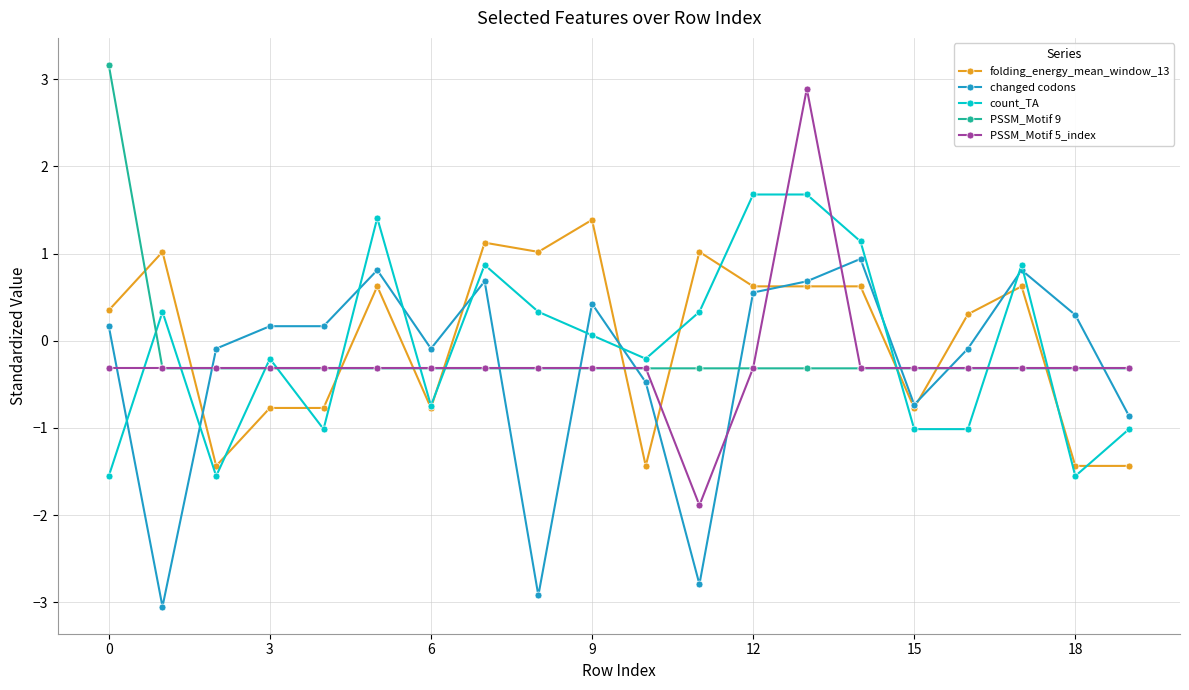

Which series has the widest spread of values?

PSSM_Motif 5_index